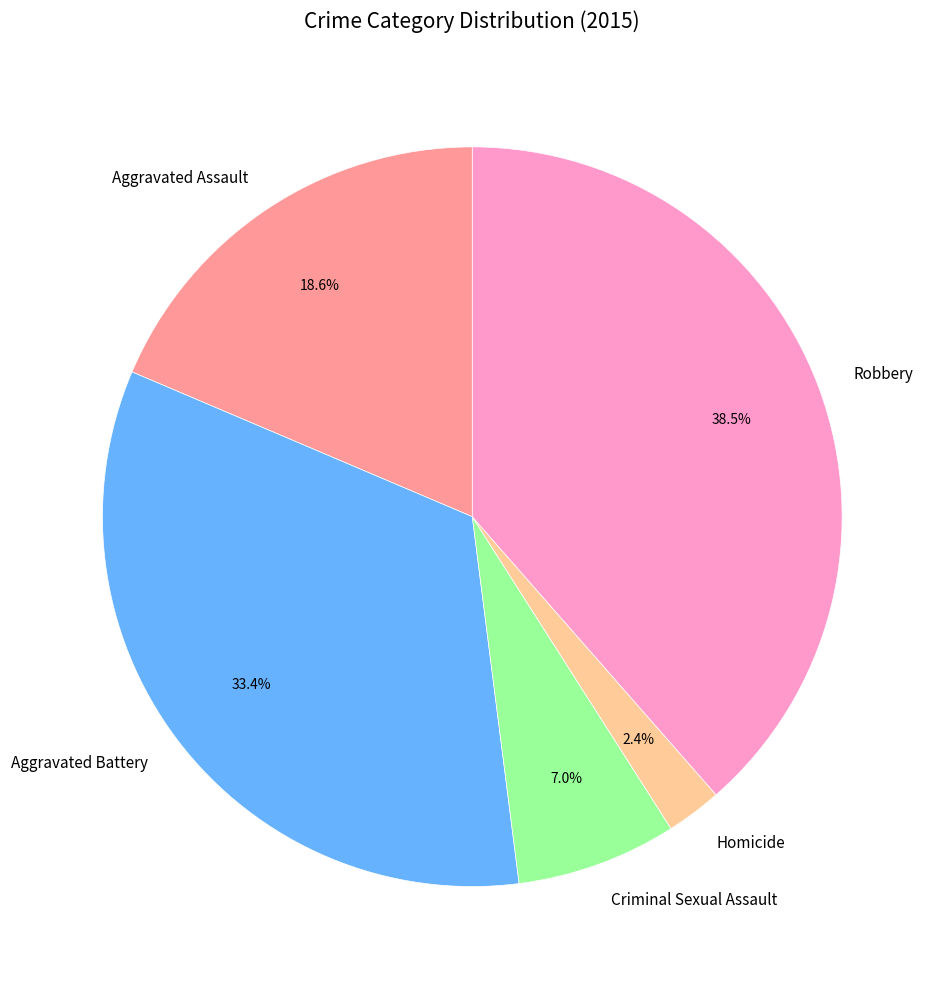

Count the number of slices in the pie.

5